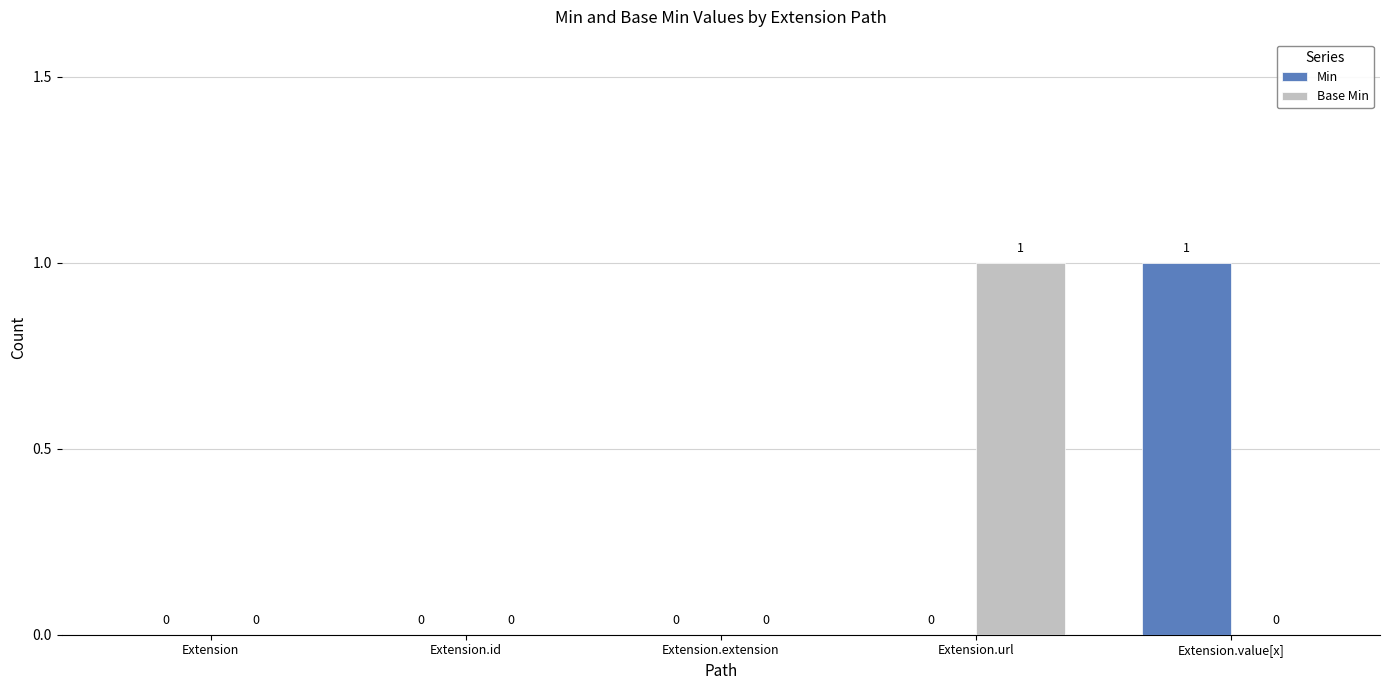

The Base Min series shows 1 at Extension.value[x]. True or false?

False